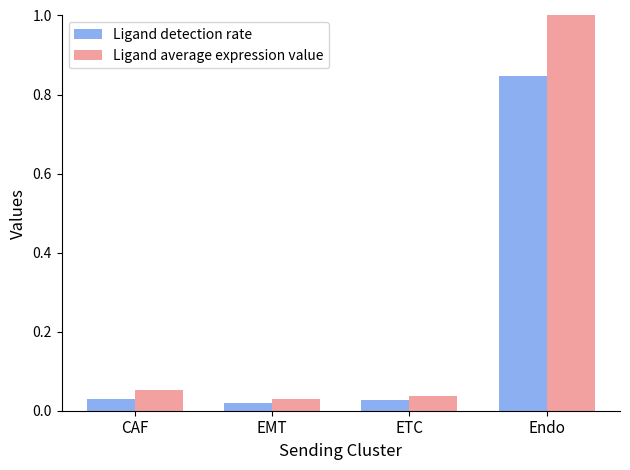

List the labels in order of Ligand average expression value value, largest first.

Endo, CAF, ETC, EMT